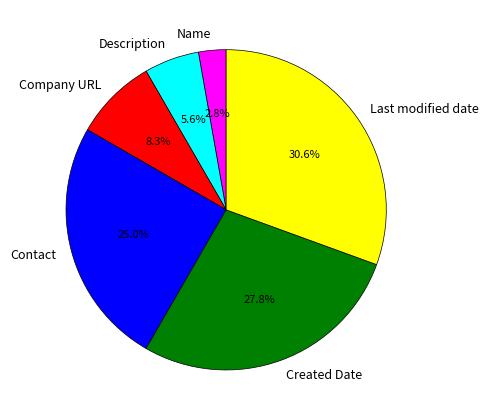

What percentage is NOT represented by Name?

97.2%